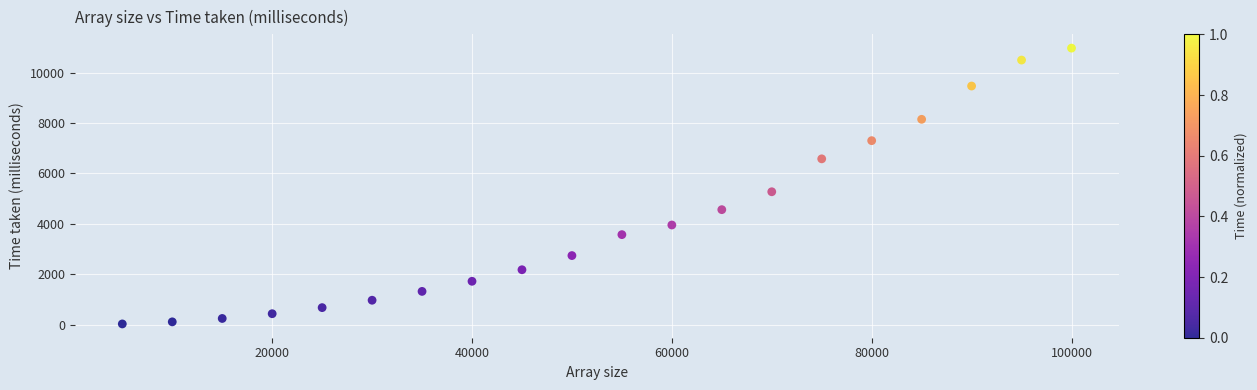

What Y value in the scatter plot is closest to 5500?

5273.7